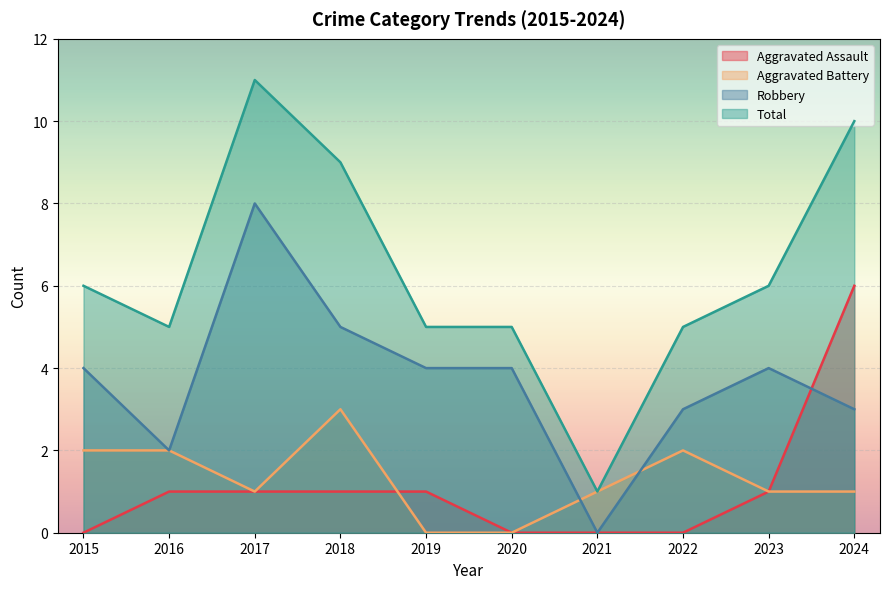

How many Aggravated Assault values are between 0 and 1?

9